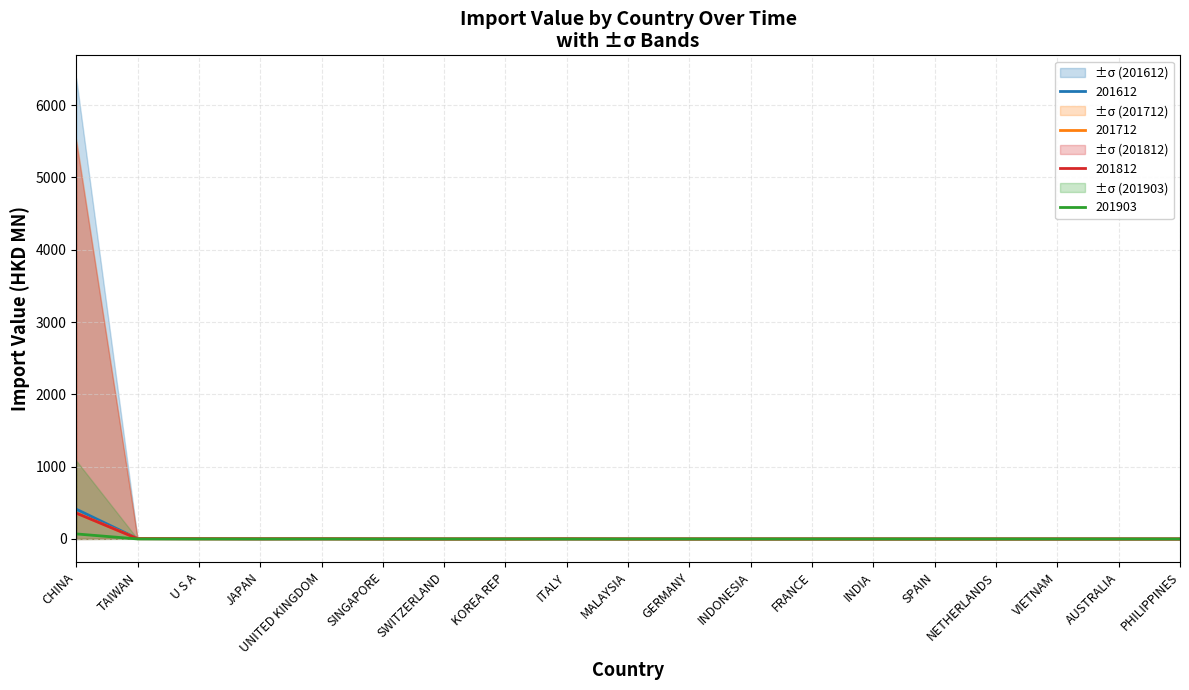

Reading right to left, transcribe all the data shown in this chart.

201612: PHILIPPINES=0.1	AUSTRALIA=0.2	VIETNAM=0.1	NETHERLANDS=0.1	SPAIN=0.0	INDIA=0.2	FRANCE=0.3	INDONESIA=0.2	GERMANY=0.3	MALAYSIA=0.4	ITALY=0.3	KOREA REP=0.7	SWITZERLAND=0.3	SINGAPORE=1.0	UNITED KINGDOM=2.0	JAPAN=1.2	U S A=2.8	TAIWAN=5.0	CHINA=412.4
201712: PHILIPPINES=0.1	AUSTRALIA=0.1	VIETNAM=0.1	NETHERLANDS=0.2	SPAIN=0.1	INDIA=0.1	FRANCE=0.3	INDONESIA=0.1	GERMANY=0.3	MALAYSIA=0.3	ITALY=0.9	KOREA REP=0.3	SWITZERLAND=0.2	SINGAPORE=0.8	UNITED KINGDOM=1.9	JAPAN=1.4	U S A=2.4	TAIWAN=4.6	CHINA=358.8
201812: PHILIPPINES=0.1	AUSTRALIA=0.1	VIETNAM=0.1	NETHERLANDS=0.1	SPAIN=0.1	INDIA=0.1	FRANCE=0.3	INDONESIA=0.1	GERMANY=0.2	MALAYSIA=0.2	ITALY=2.3	KOREA REP=0.2	SWITZERLAND=0.3	SINGAPORE=0.8	UNITED KINGDOM=1.9	JAPAN=2.1	U S A=2.7	TAIWAN=4.2	CHINA=358.3
201903: PHILIPPINES=0.0	AUSTRALIA=0.0	VIETNAM=0.0	NETHERLANDS=0.0	SPAIN=0.0	INDIA=0.0	FRANCE=0.0	INDONESIA=0.0	GERMANY=0.0	MALAYSIA=0.0	ITALY=0.0	KOREA REP=0.1	SWITZERLAND=0.1	SINGAPORE=0.2	UNITED KINGDOM=0.3	JAPAN=0.4	U S A=0.5	TAIWAN=0.7	CHINA=70.0